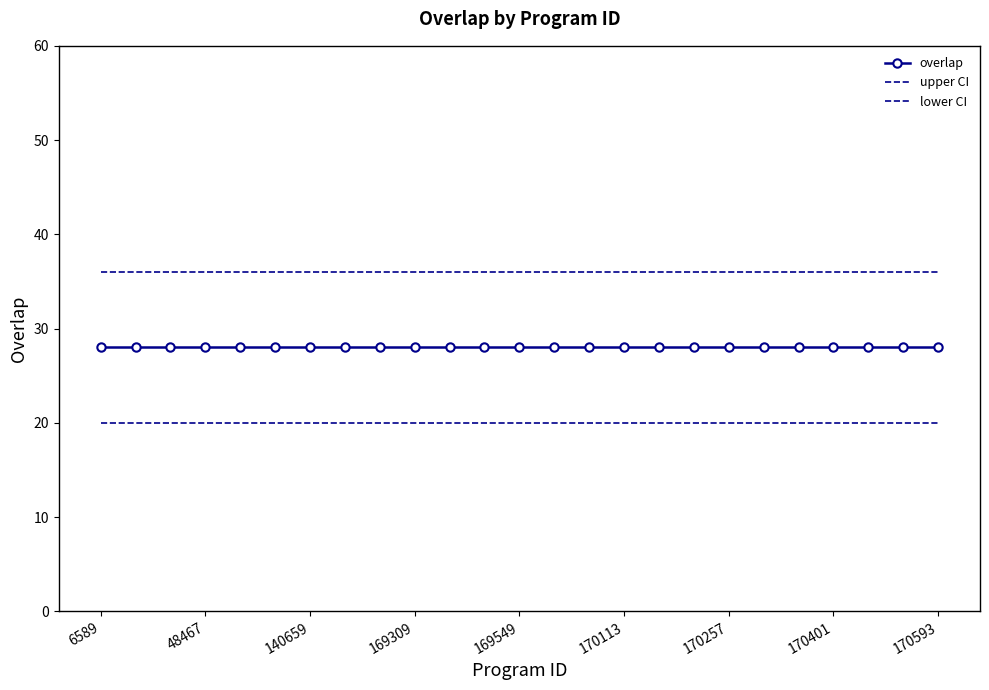

What is the minimum value shown in the chart?

20